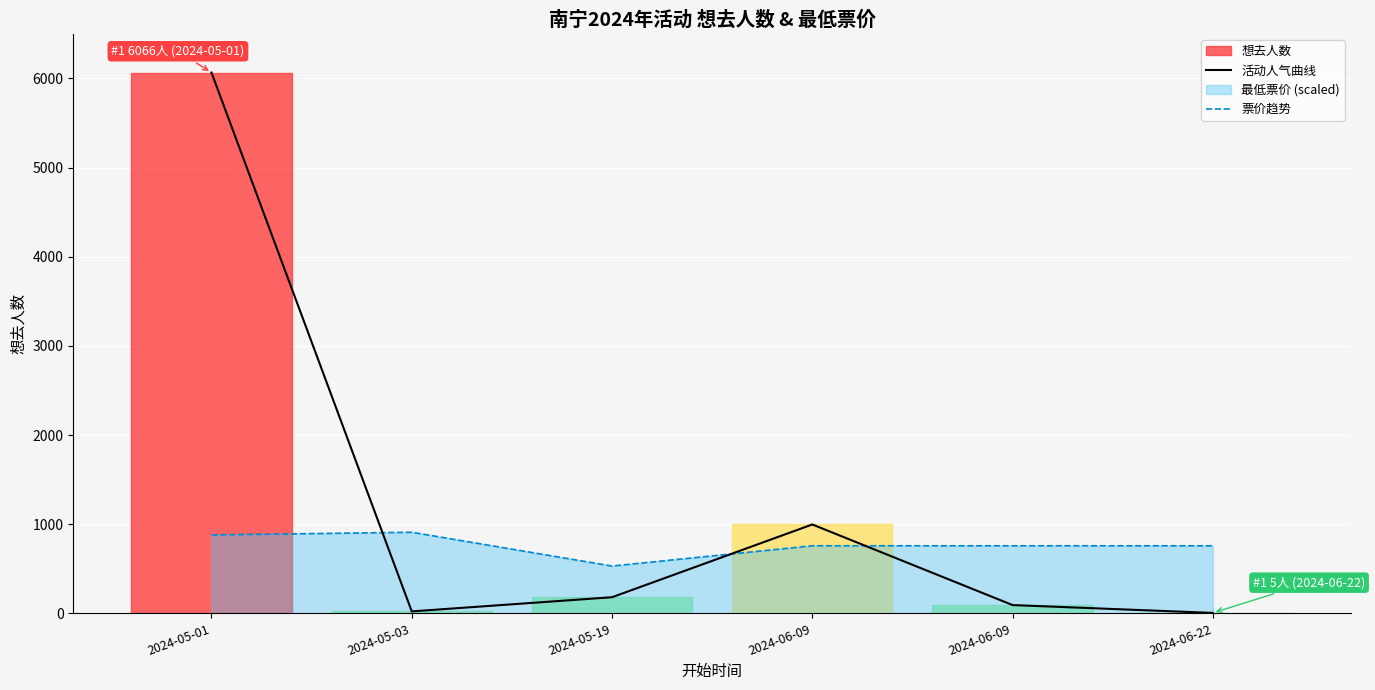

Does the chart display data point markers on the line(s)?

No